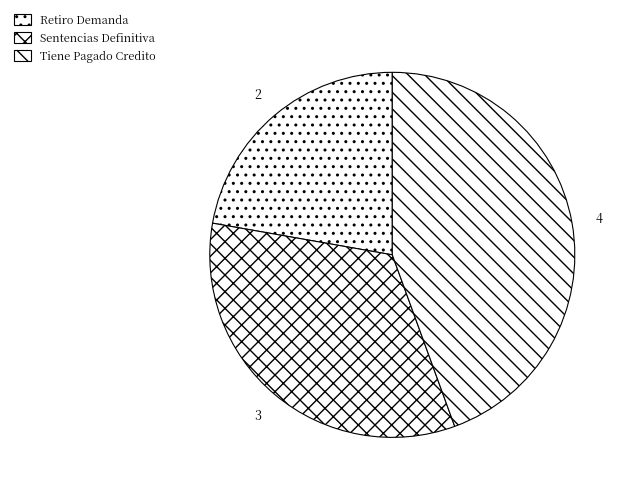

Does Retiro Demanda account for over 50% of the chart?

No